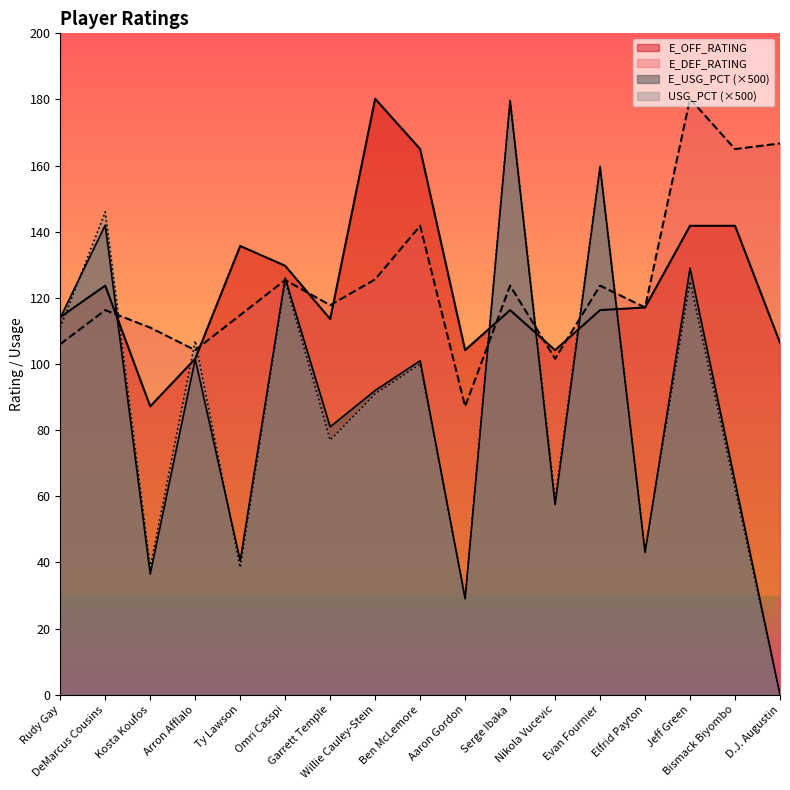

What value does the USG_PCT series have at Evan Fournier?

160.0